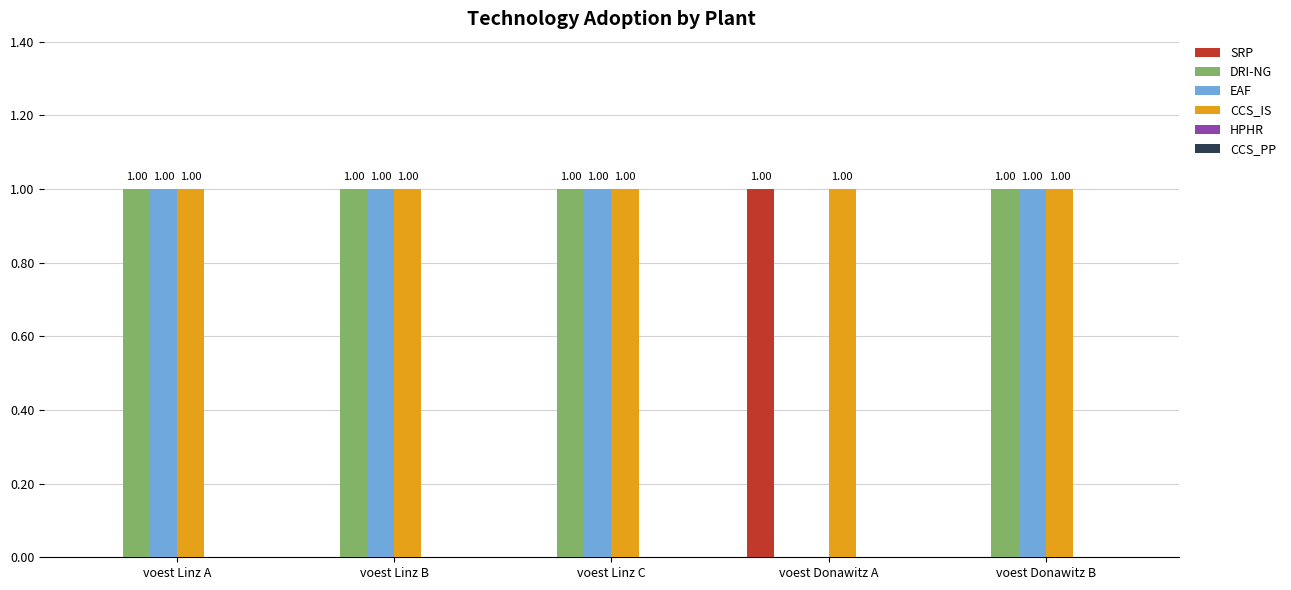

What is the sum of all CCS_IS values?

5